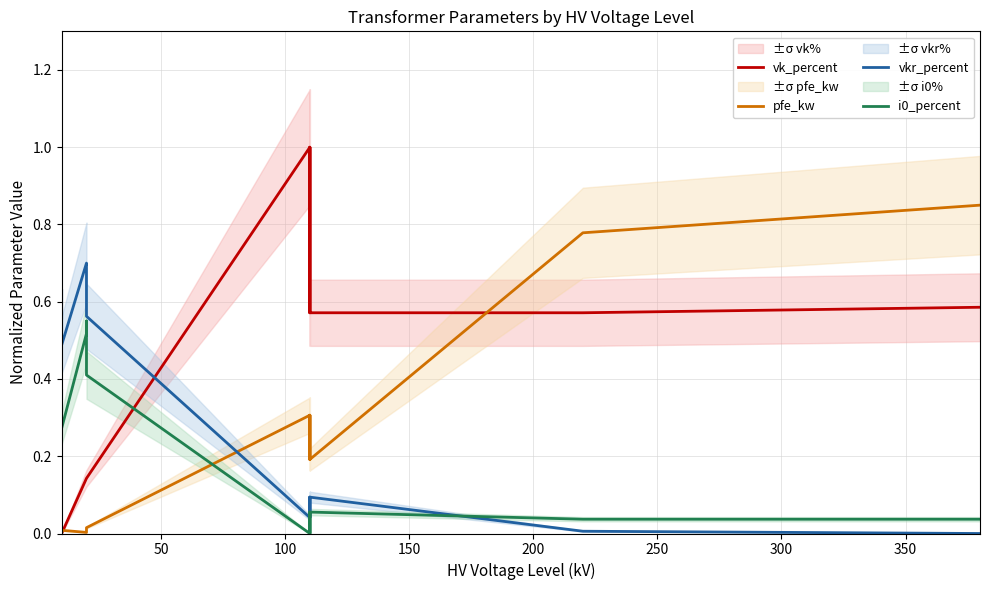

How many intersections are there between vkr_percent and vk_percent?

1